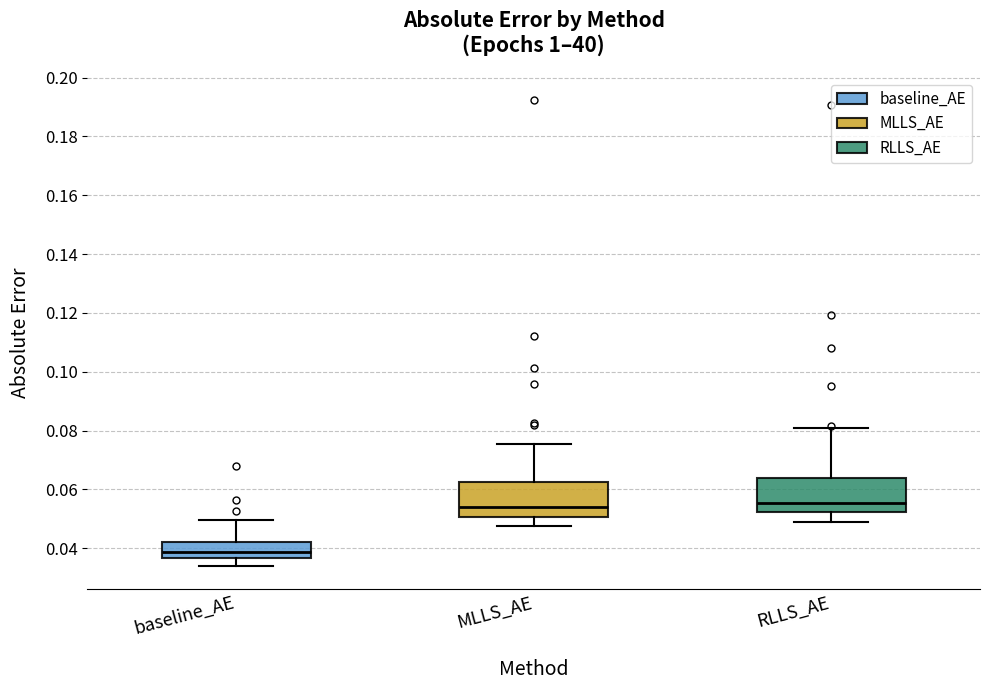

Reading left to right, transcribe this box plot: for each box, give where its median line is, the range the box spans, and where its two whiskers end, as read against the y-axis. The values are not printed on the chart, so give them approximately, as read against the axis.

baseline_AE: median 0.038, box 0.036 to 0.042, whiskers 0.034 to 0.050
MLLS_AE: median 0.054, box 0.050 to 0.062, whiskers 0.048 to 0.076
RLLS_AE: median 0.056, box 0.052 to 0.064, whiskers 0.048 to 0.080